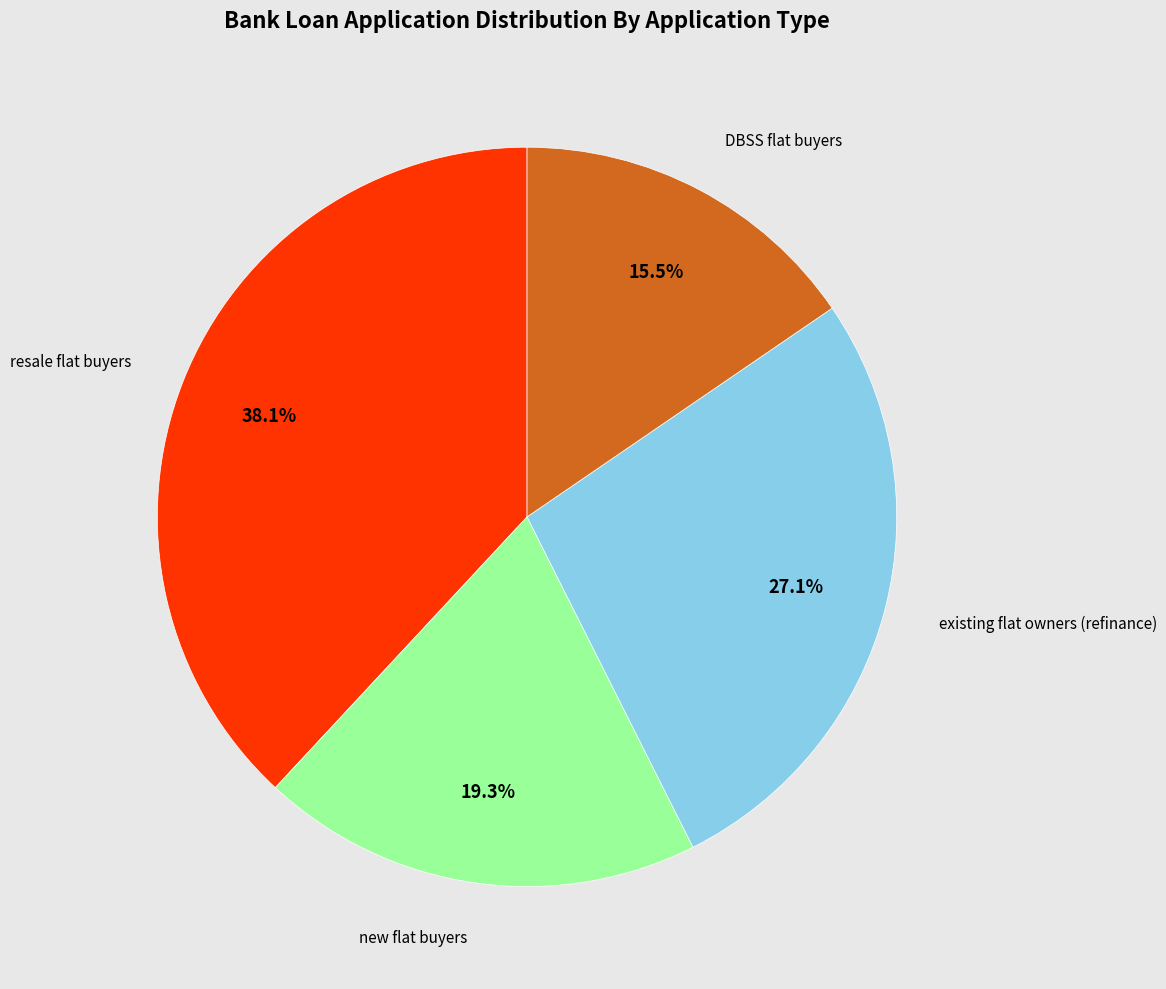

Does any single category account for the majority?

No